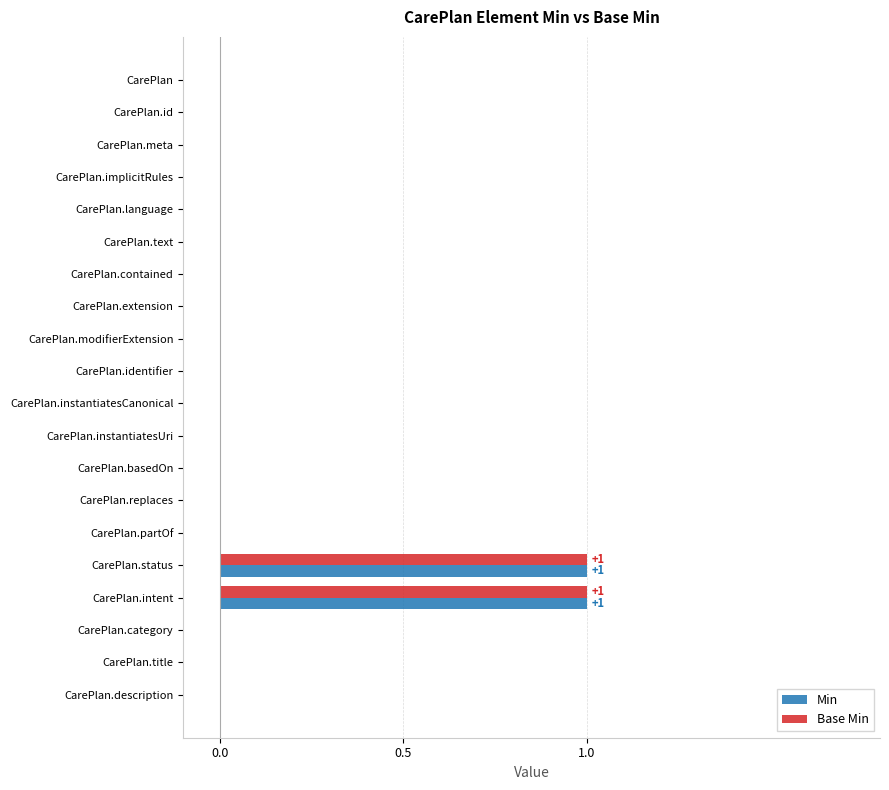

Is the value of Base Min at CarePlan.instantiatesCanonical greater than the value of Min at CarePlan.status?

No